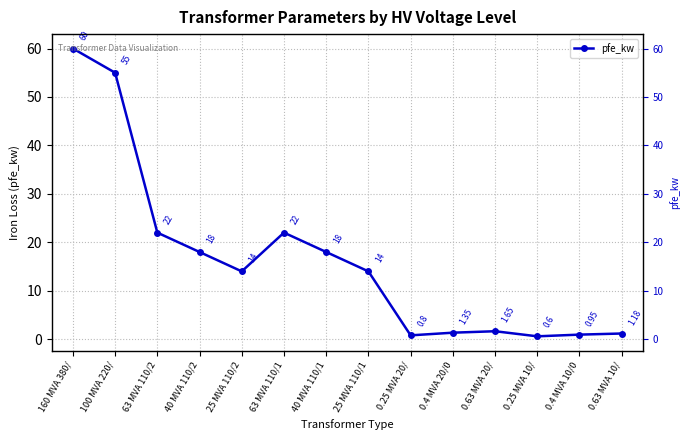

Reading right to left, extract all data points from this chart.

1.2	0.9	0.6	1.6	1.4	0.8	14.0	18.0	22.0	14.0	18.0	22.0	55.0	60.0